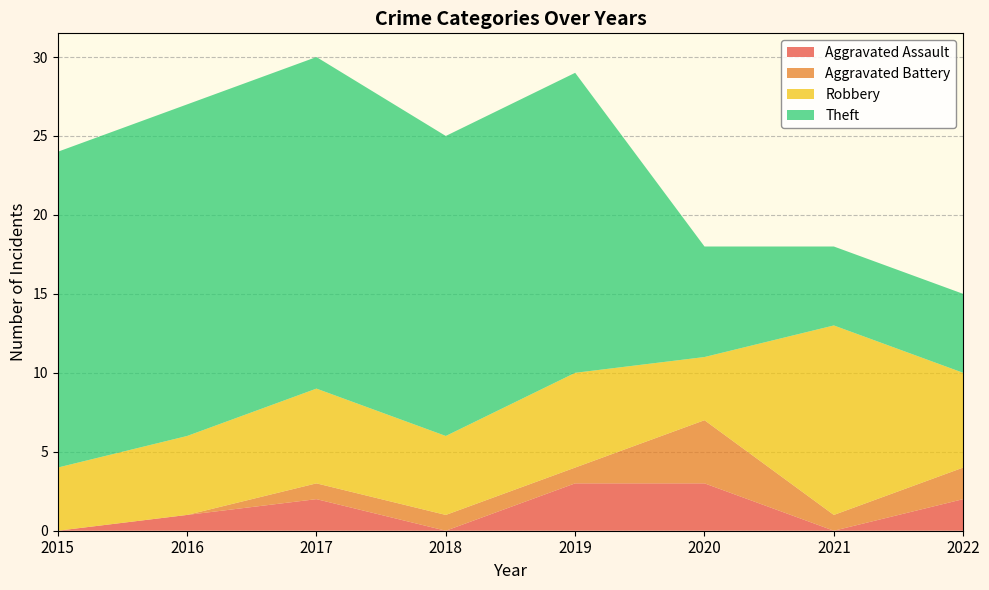

Reading right to left, extract all data points from this chart.

Aggravated Assault: 2022=2	2021=0	2020=3	2019=3	2018=0	2017=2	2016=1	2015=0
Aggravated Battery: 2022=2	2021=1	2020=4	2019=1	2018=1	2017=1	2016=0	2015=0
Robbery: 2022=6	2021=12	2020=4	2019=6	2018=5	2017=6	2016=5	2015=4
Theft: 2022=5	2021=5	2020=7	2019=19	2018=19	2017=21	2016=21	2015=20